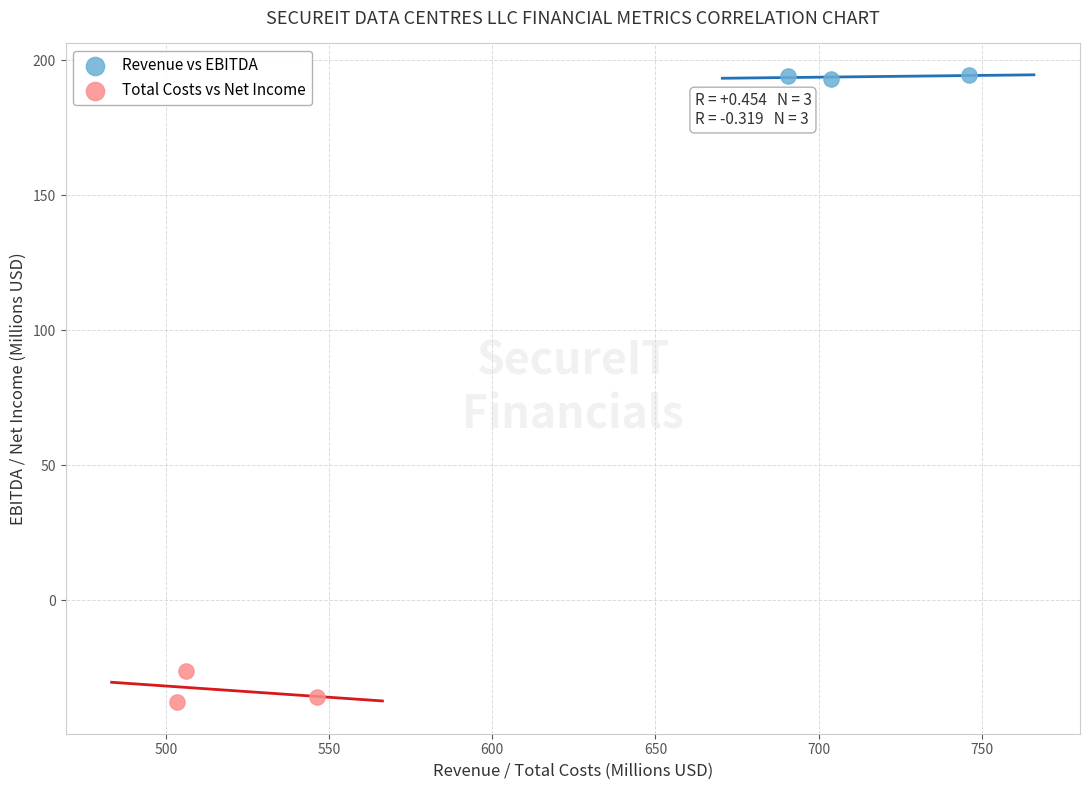

Which series has the widest spread of Y values?

Total Costs vs Net Income